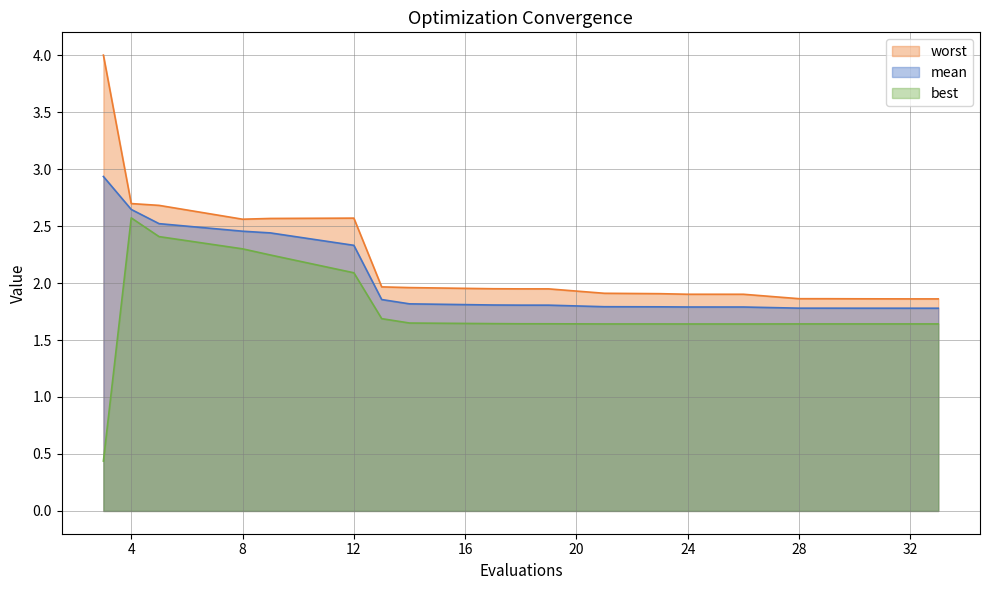

What is the difference between the maximum and minimum values in the best series?

2.1